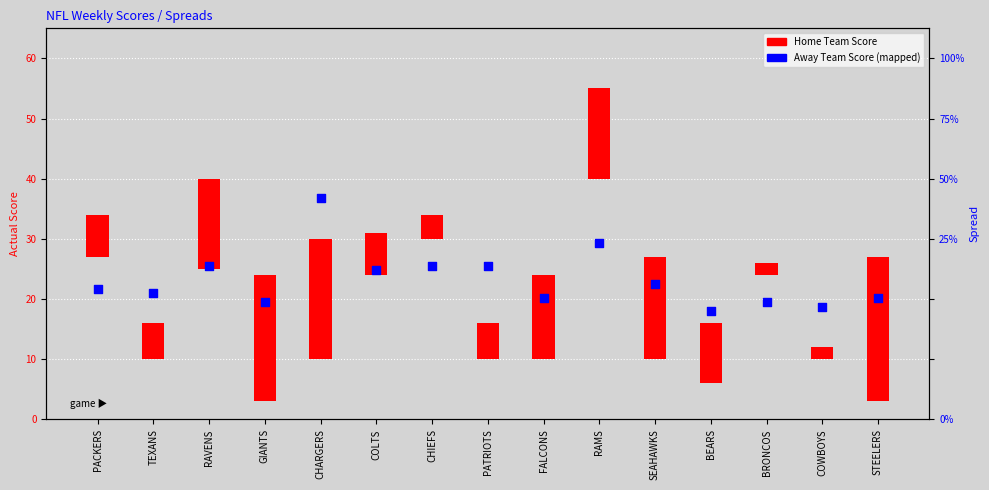

Between BRONCOS and COLTS, which is larger?

COLTS